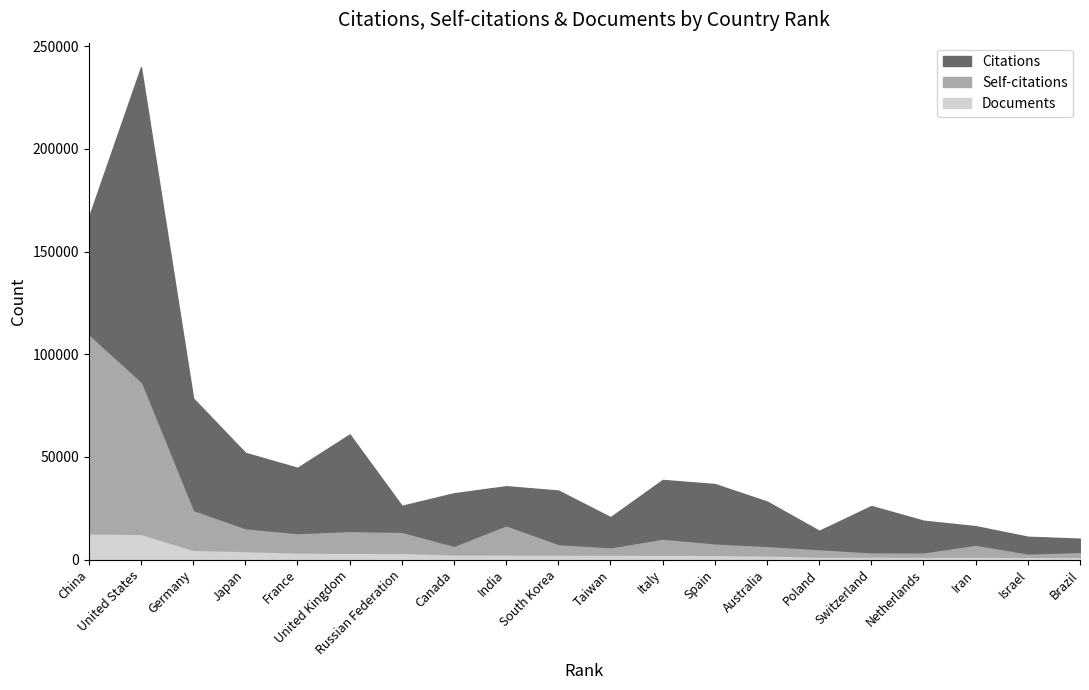

What is the maximum value shown in the chart?

239718